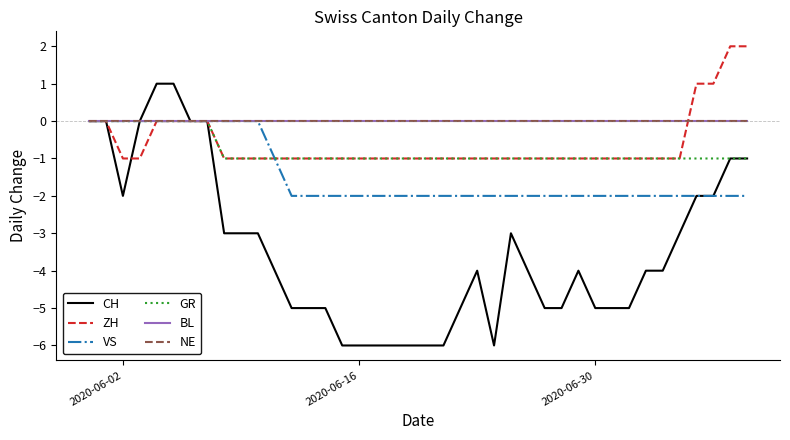

List the series in order of their peak value, highest first.

ZH, CH, VS, GR, BL, NE